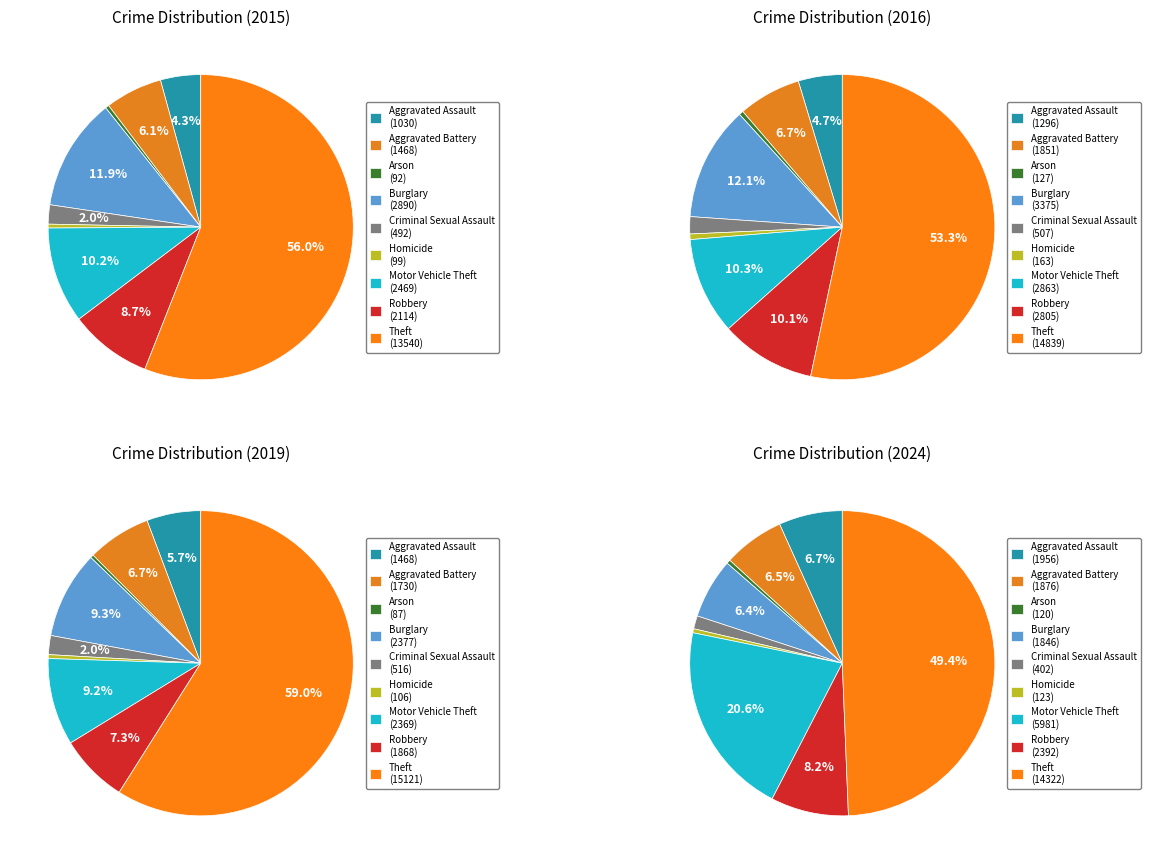

Does Theft represent more than half of the total?

Yes